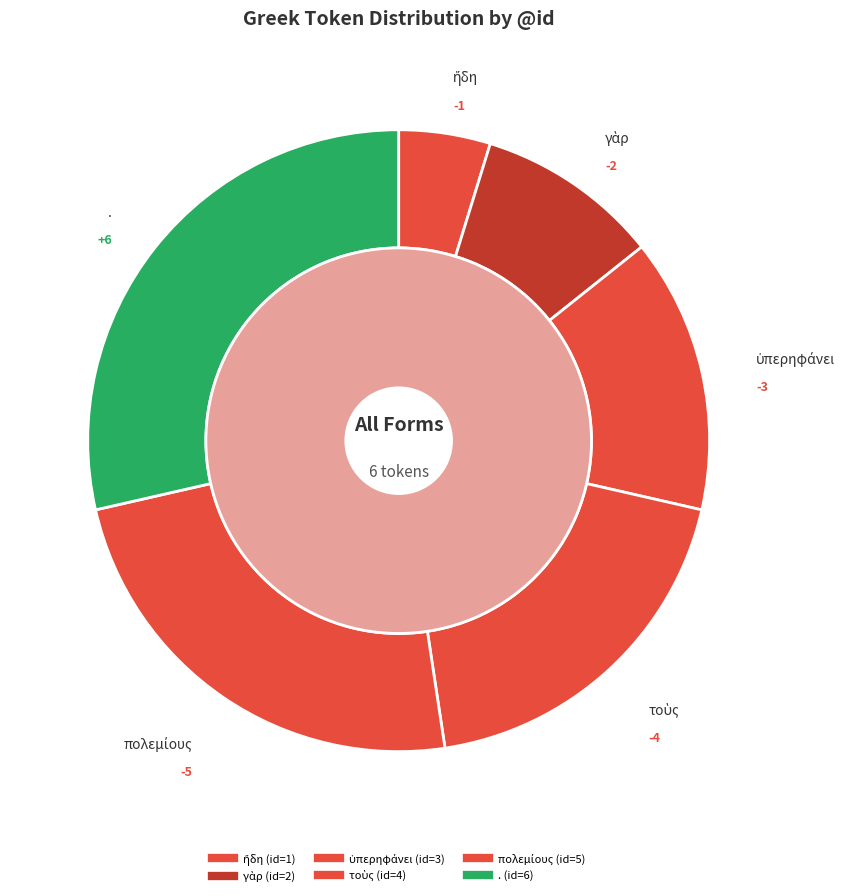

Which category has the smallest portion of the pie?

ἤδη